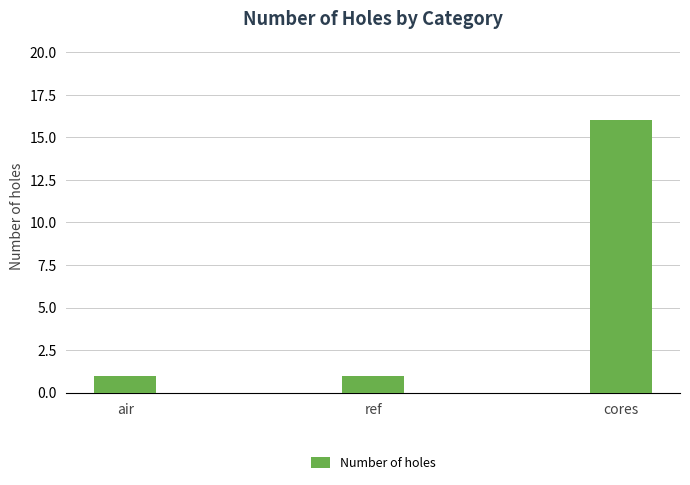

What is the difference between the values at cores and ref?

15